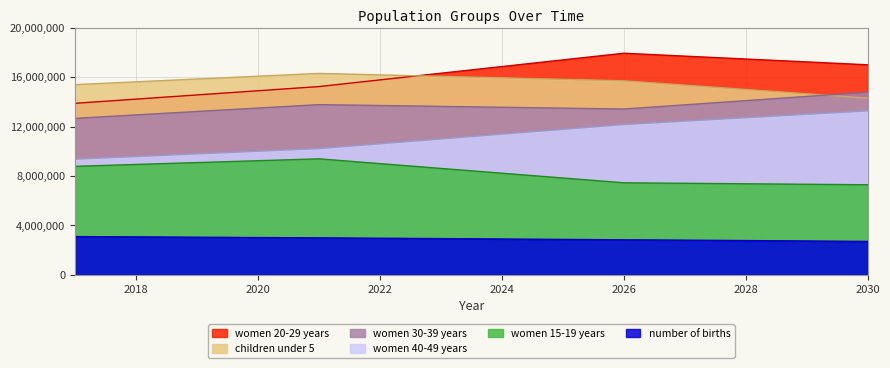

At 2026, list the series in order from smallest to largest.

number of births, women 15-19 years, women 40-49 years, women 30-39 years, children under 5, women 20-29 years